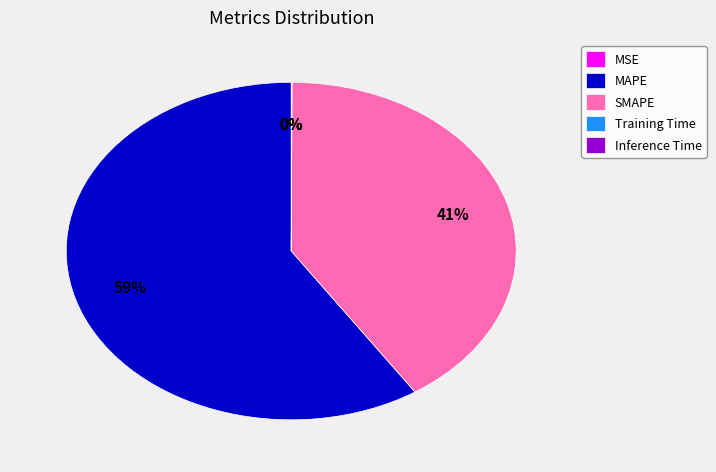

To the nearest percent, what is the average slice percentage?

20%